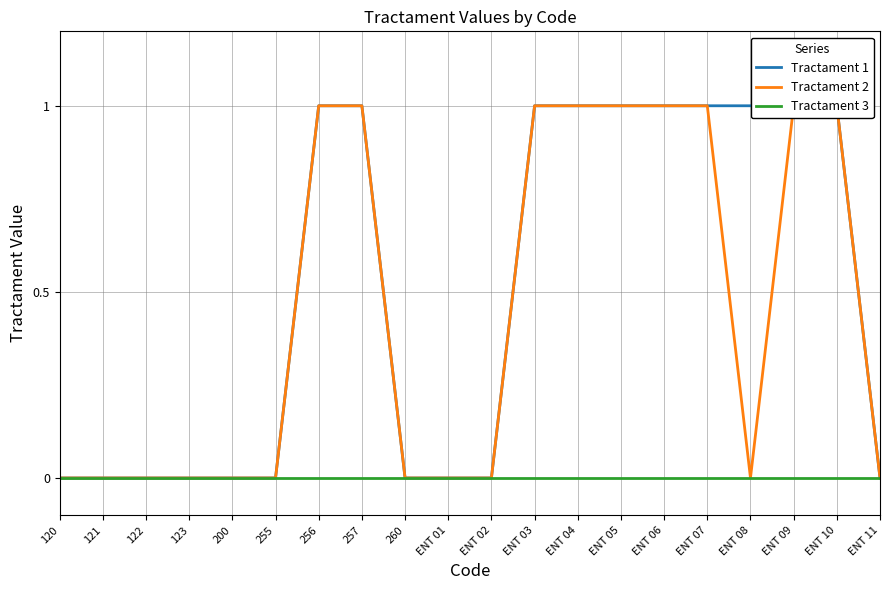

What is the label of the 10th point from the right?

ENT 02